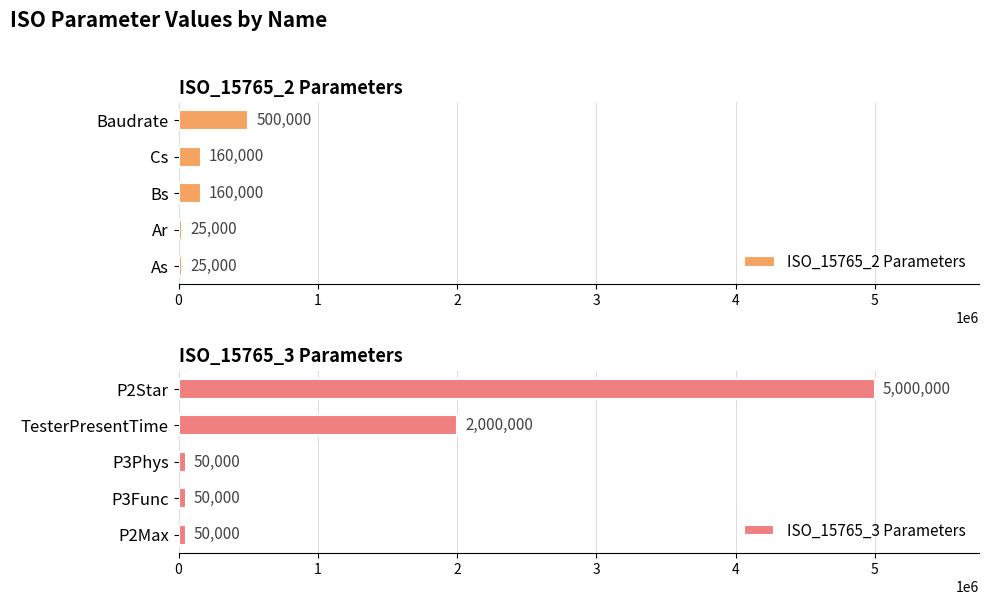

What is the sum of the ISO_15765_2 Parameters values at Cs and Ar?

185000